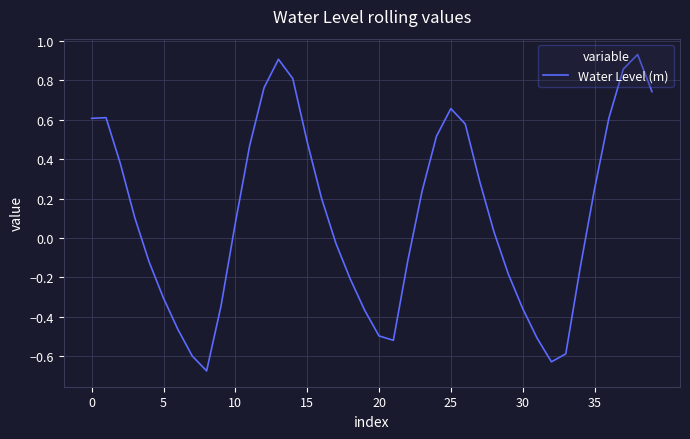

What is the difference between the maximum and minimum values?

1.6